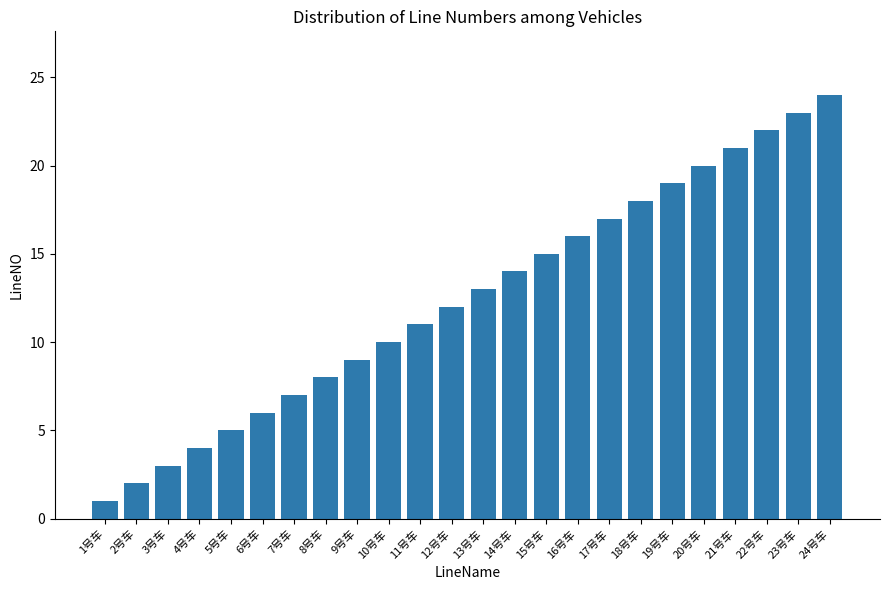

List the labels in order of value, smallest first.

1号车, 2号车, 3号车, 4号车, 5号车, 6号车, 7号车, 8号车, 9号车, 10号车, 11号车, 12号车, 13号车, 14号车, 15号车, 16号车, 17号车, 18号车, 19号车, 20号车, 21号车, 22号车, 23号车, 24号车